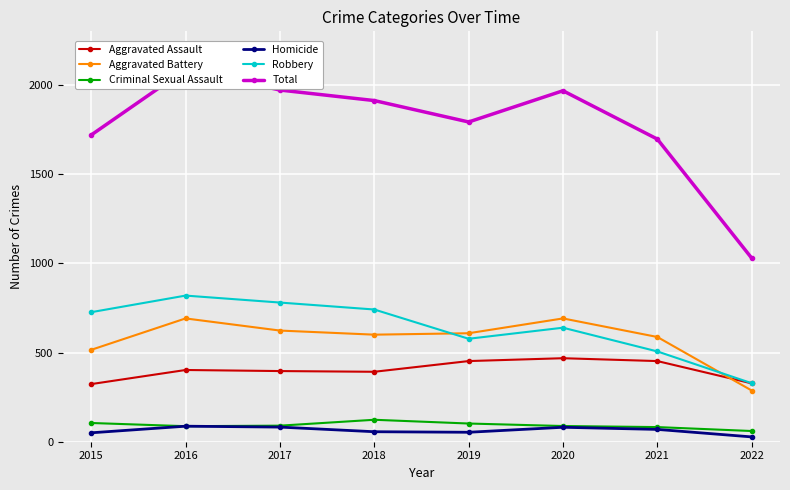

True or false: Homicide and Aggravated Assault intersect in this chart.

False